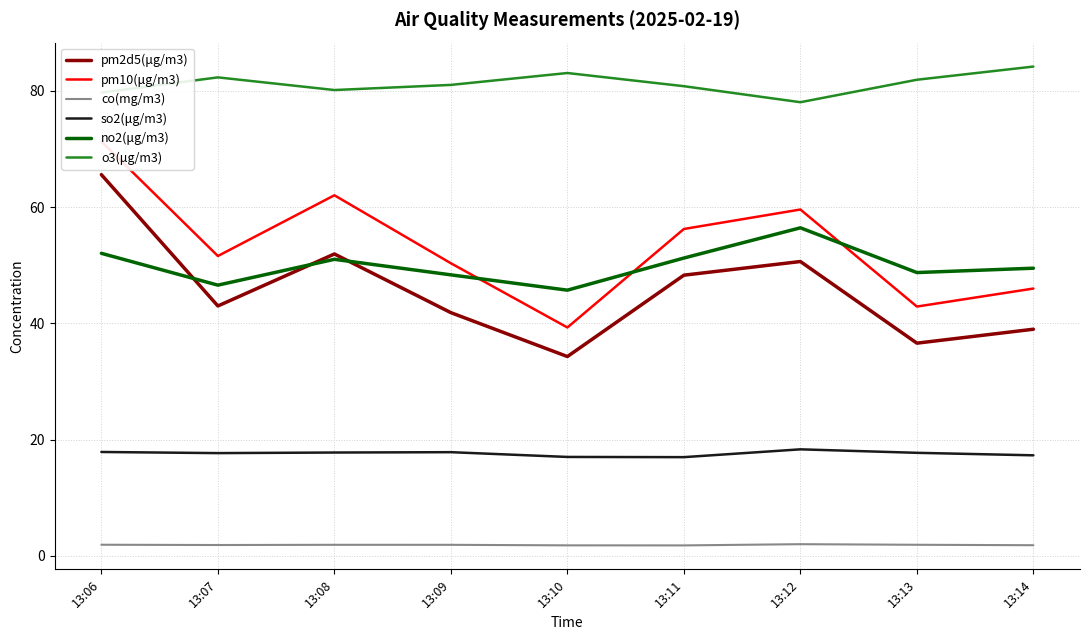

Which category has the highest value across all series?

13:14